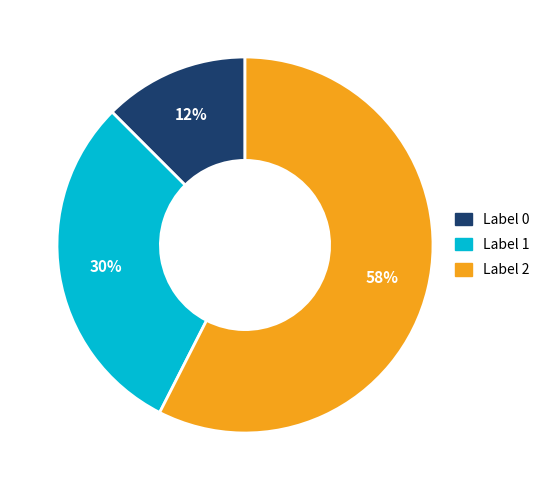

Count the number of slices in the pie.

3